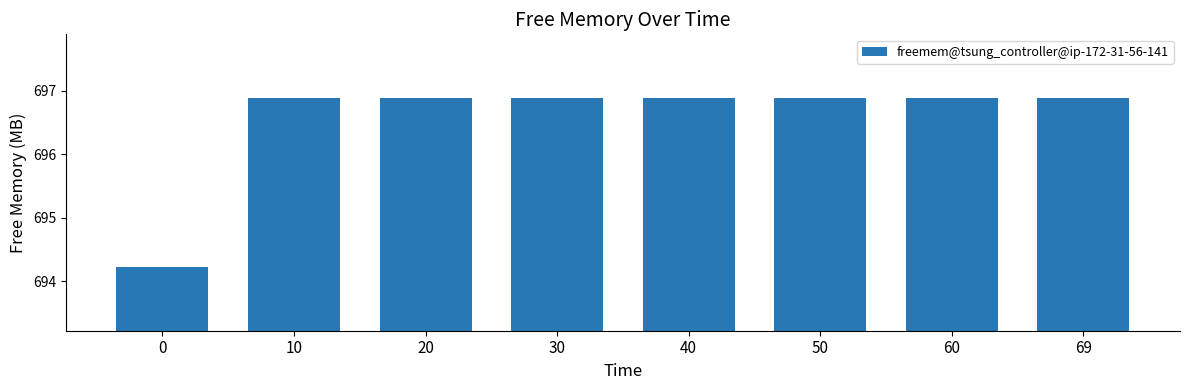

What is the value of the 2nd bar from the left?

696.9